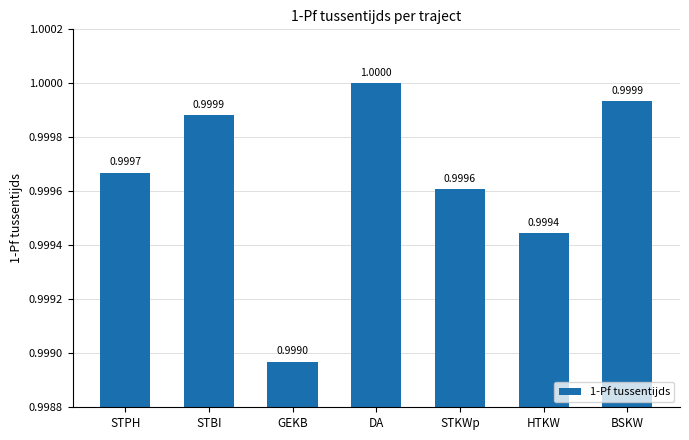

Reading left to right, transcribe all the data shown in this chart.

1.0	1.0	1.0	1.0	1.0	1.0	1.0